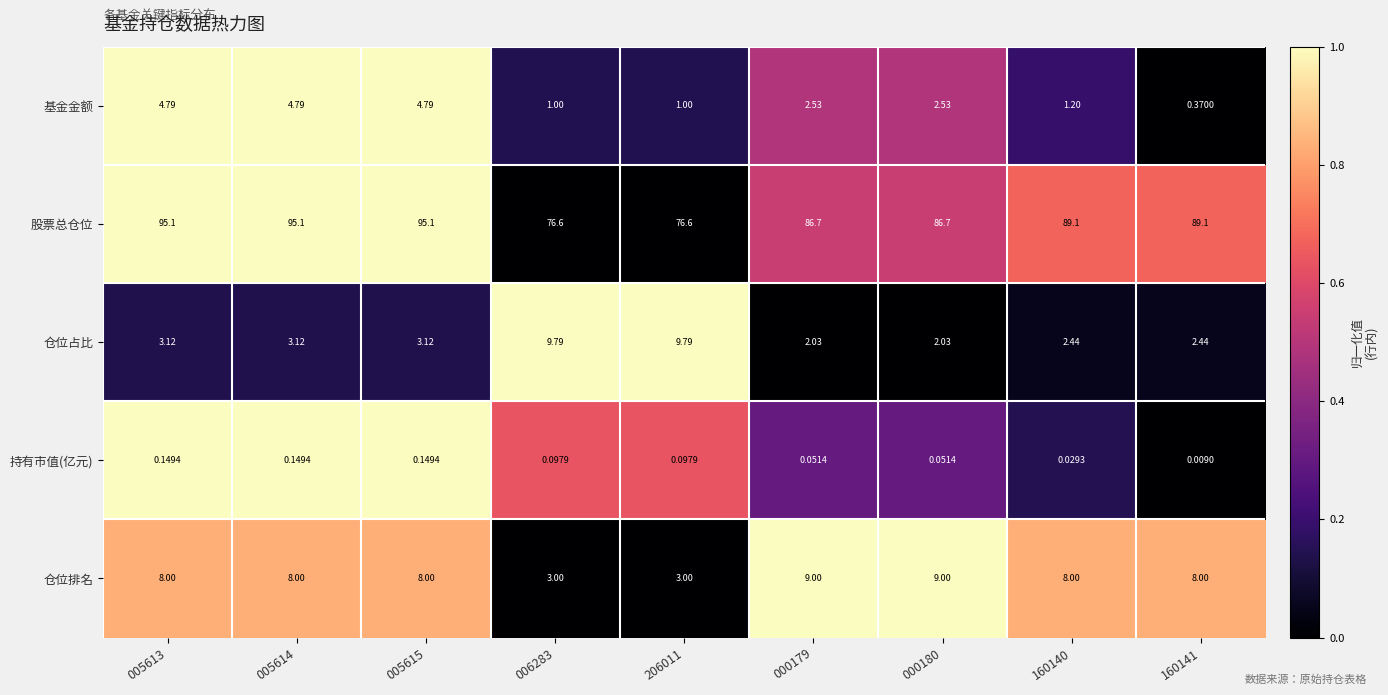

Rank the series at 005614 from highest to lowest value.

股票总仓位, 仓位排名, 基金金额, 仓位占比, 持有市值(亿元)